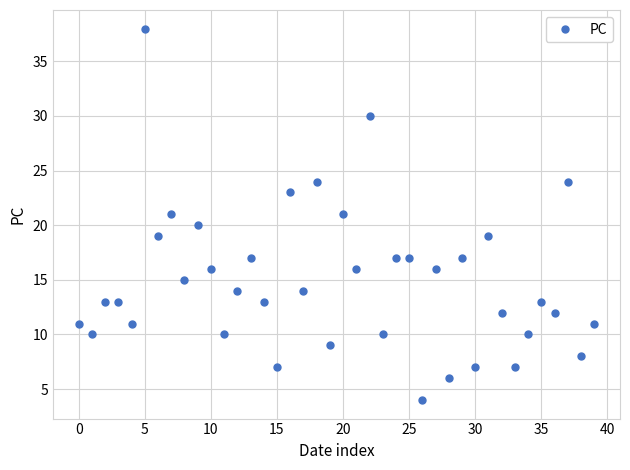

What is the difference between the maximum and minimum values?

34